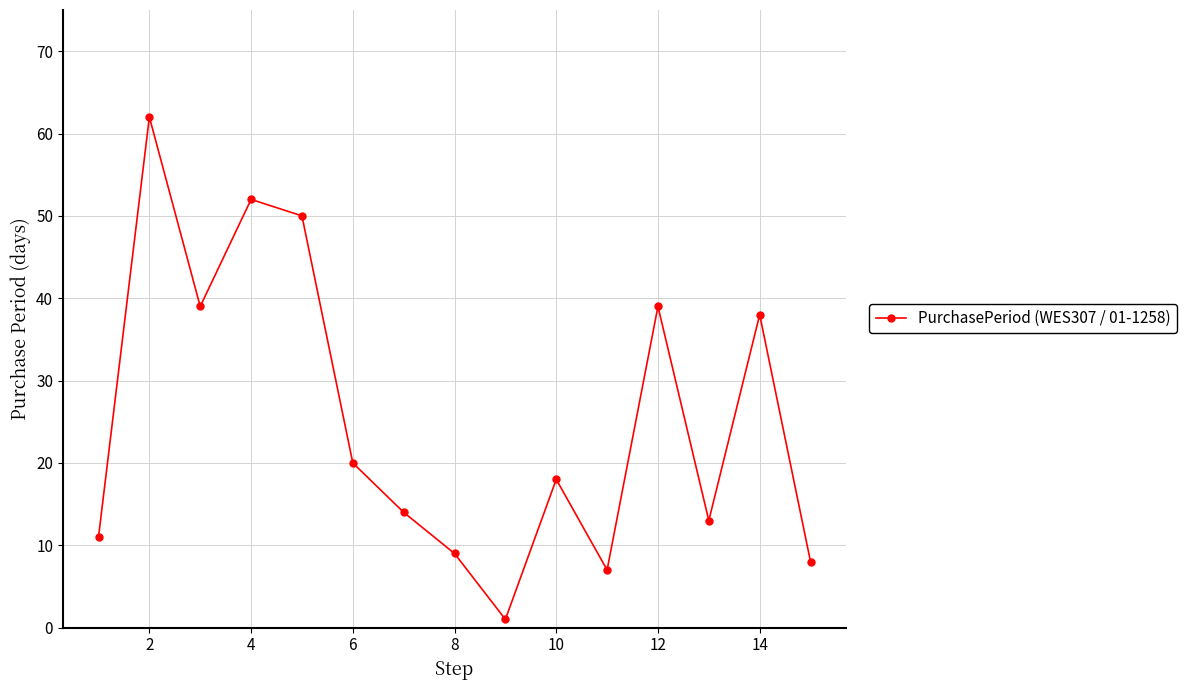

How many lines are shown in the chart?

1